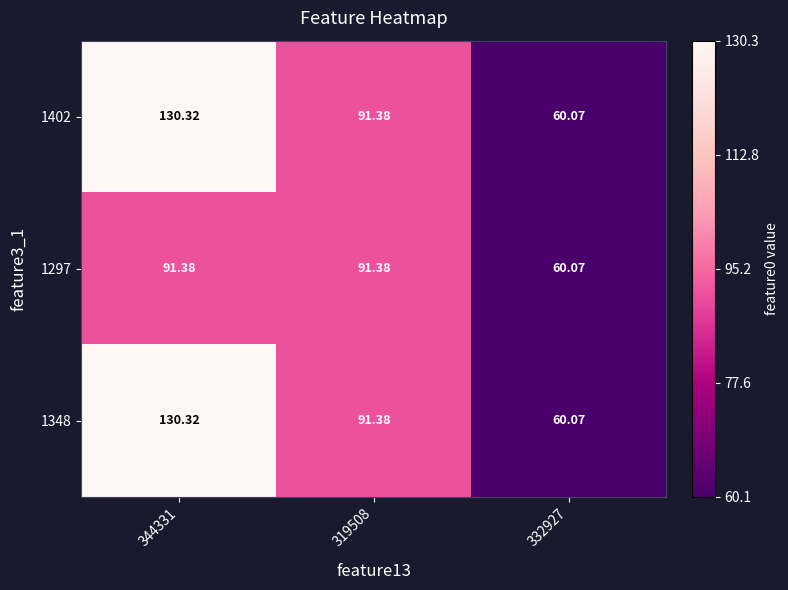

Is the value of 1402 at 332927 greater than the value of 1348 at 319508?

No